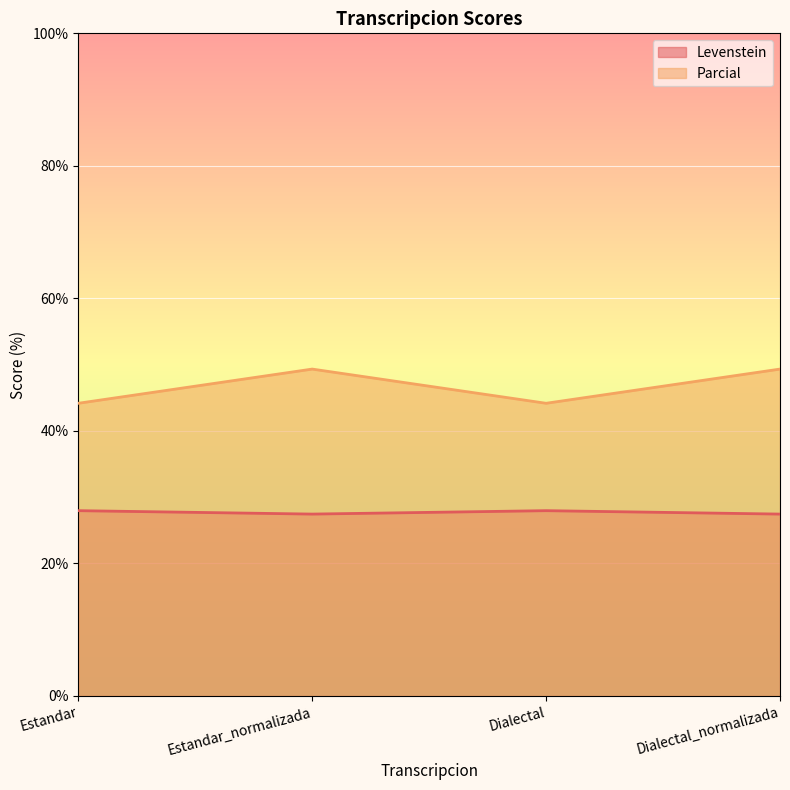

What are all the series names shown in the legend?

Levenstein, Parcial